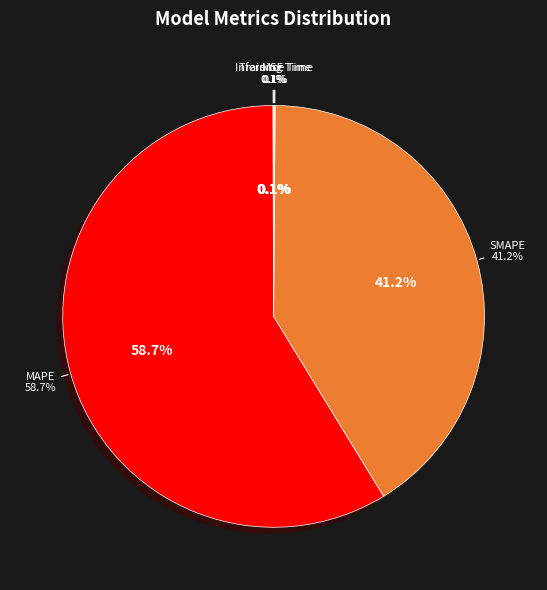

To the nearest percent, what portion does SMAPE represent?

41%